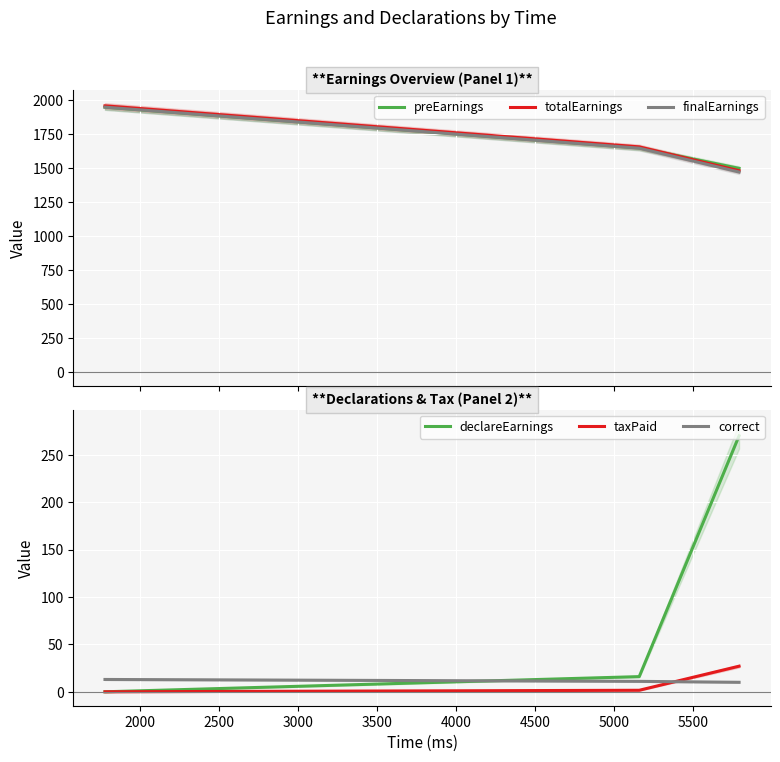

What is the maximum value for preEarnings?

1950.0